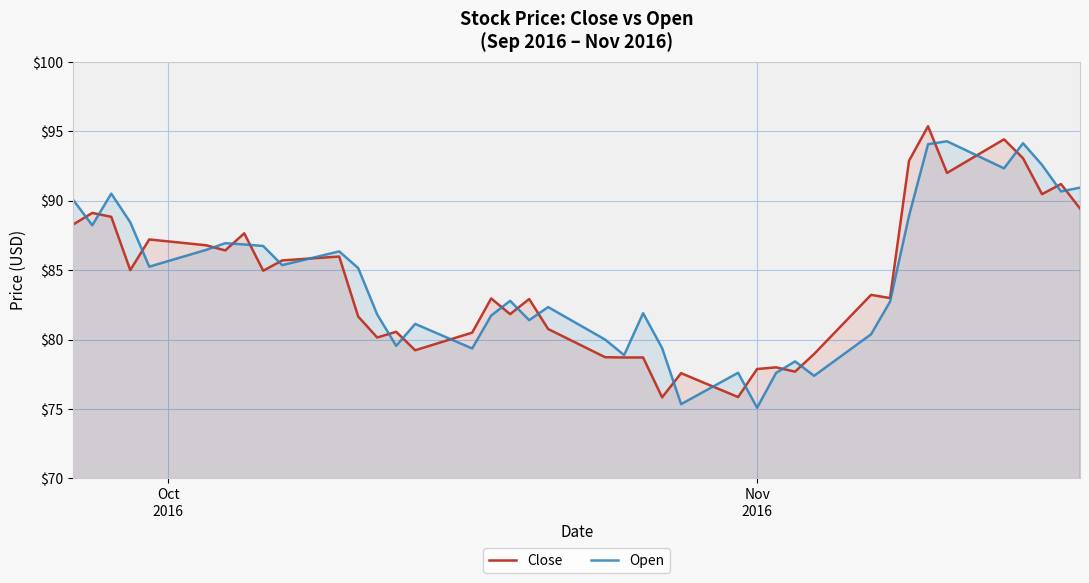

What is the lowest value of the Open series?

75.1